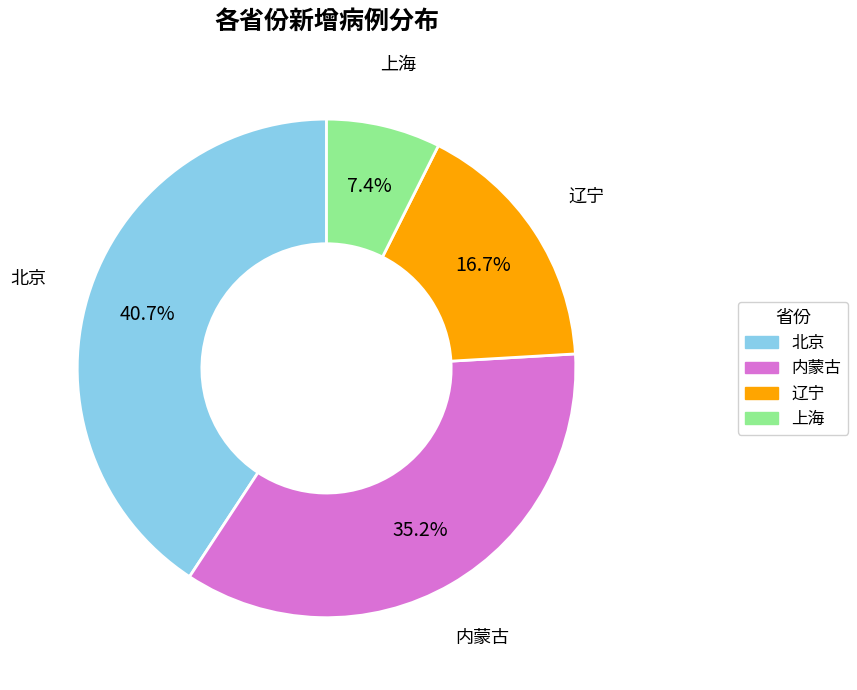

Combined, what portion of the pie is 辽宁 and 北京?

57.4%